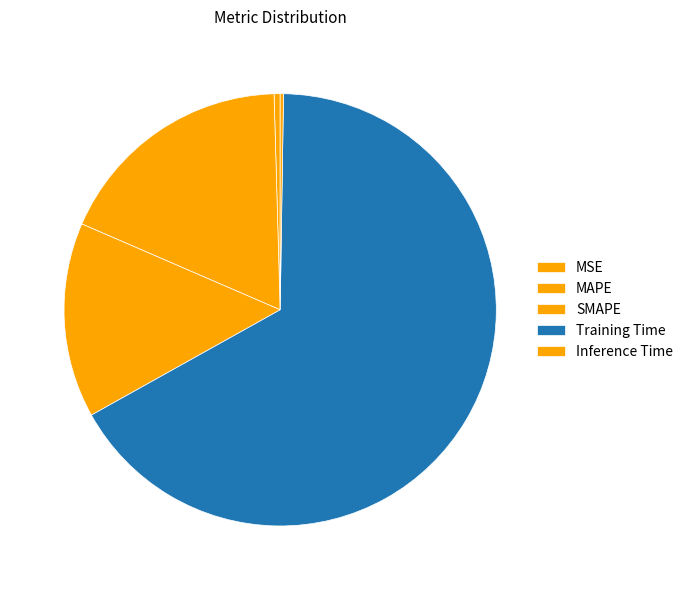

Is the sum of MSE and SMAPE greater than half?

No